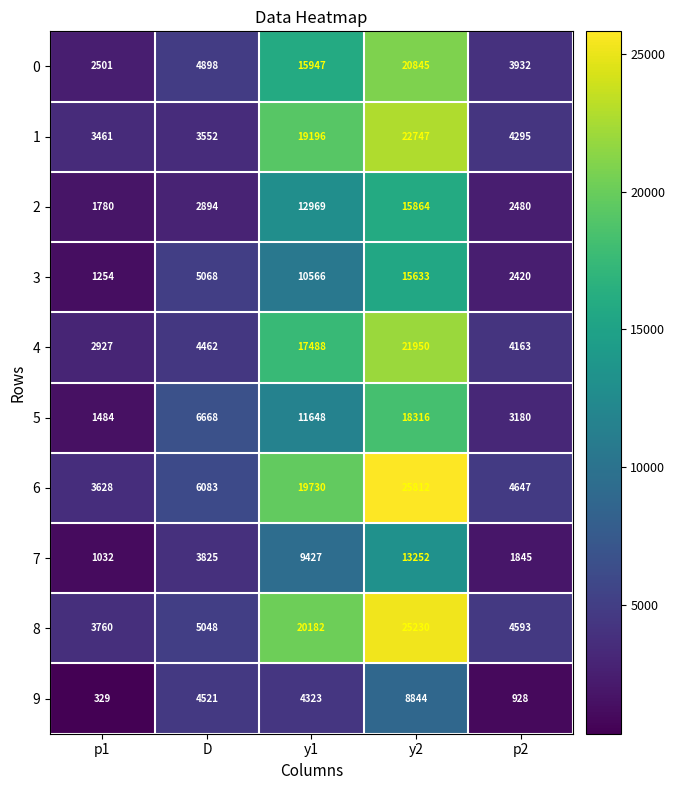

Which series has the largest range (max minus min)?

6